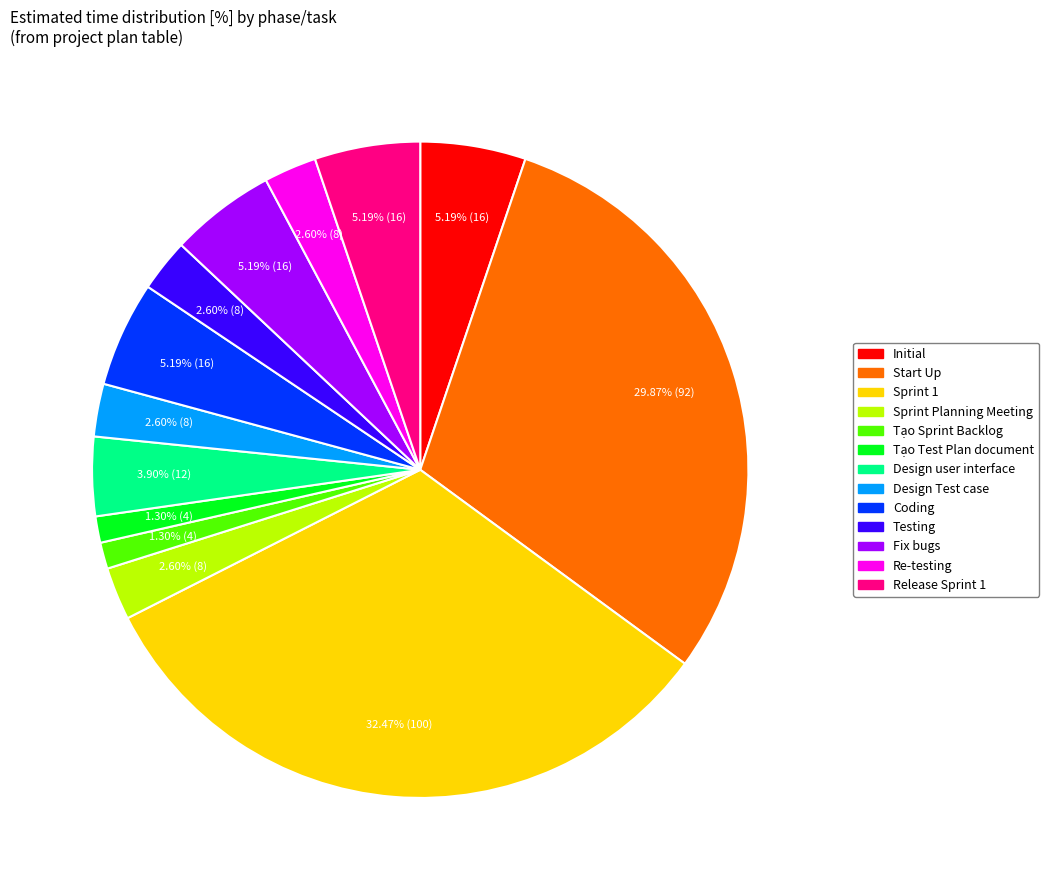

To the nearest percent, what percentage of the pie is Design Test case?

3%